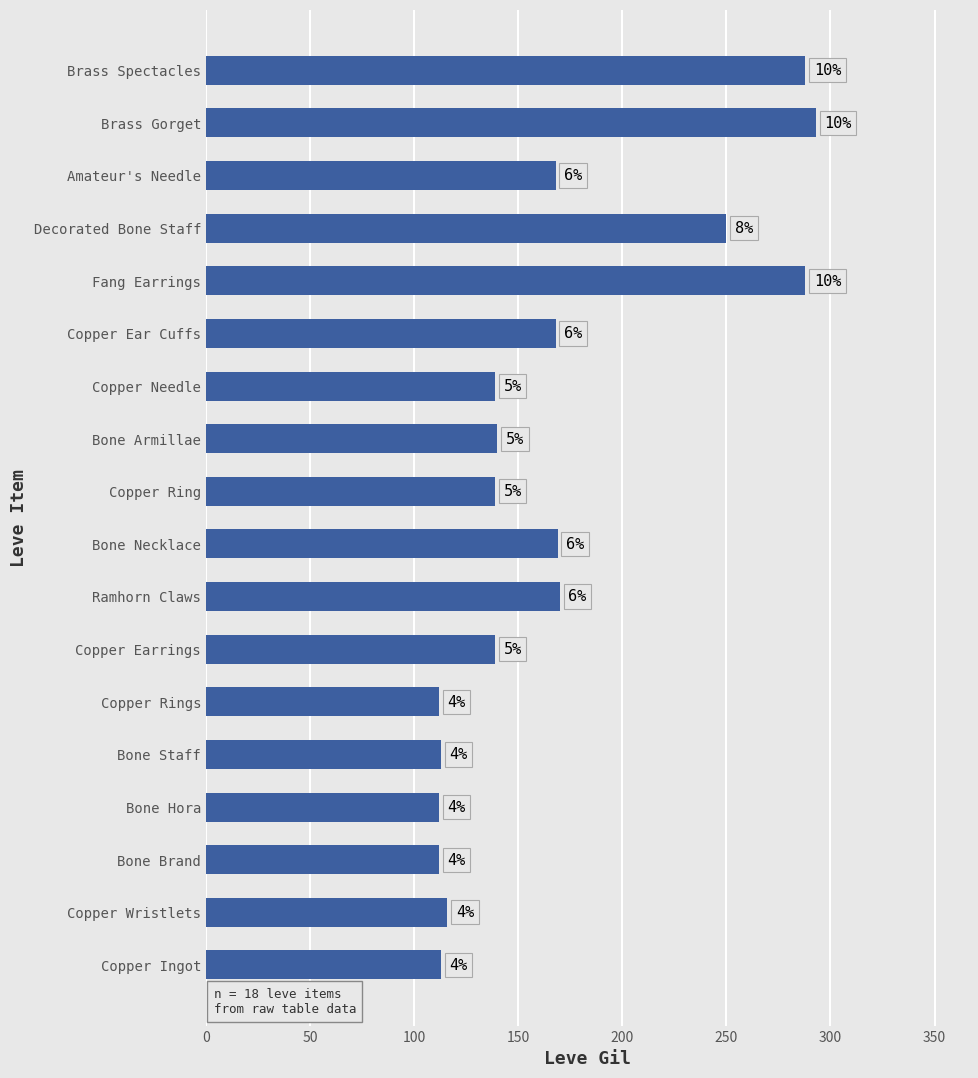

Are the bars horizontal?

Yes